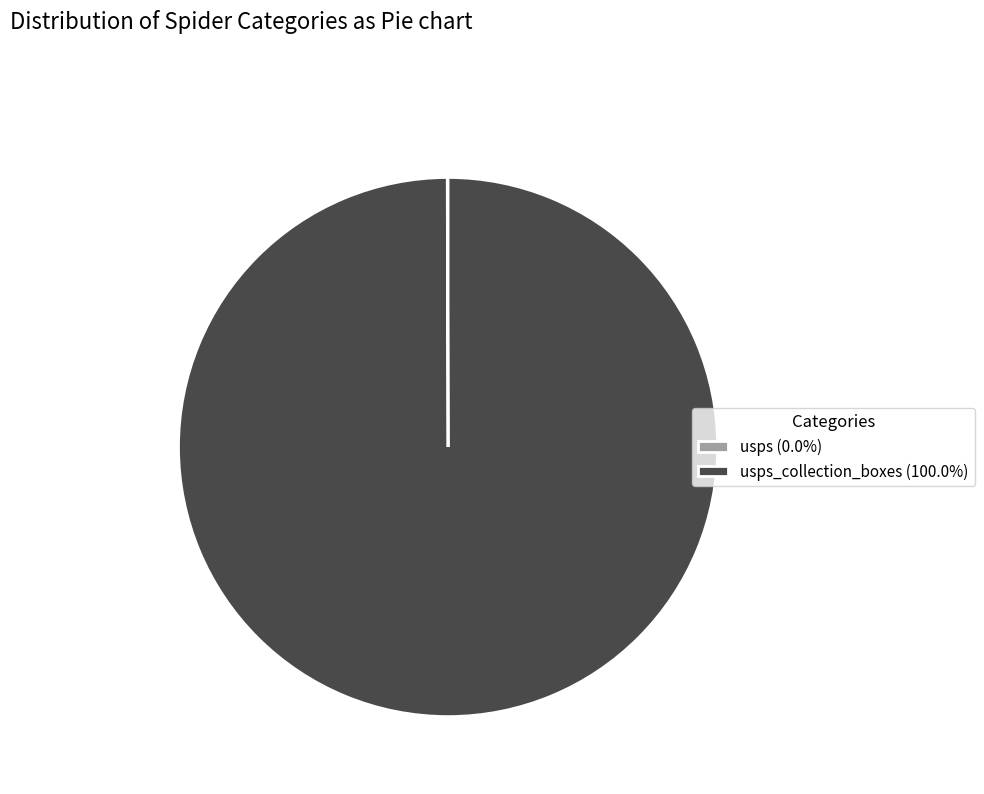

Does any single category account for the majority?

Yes